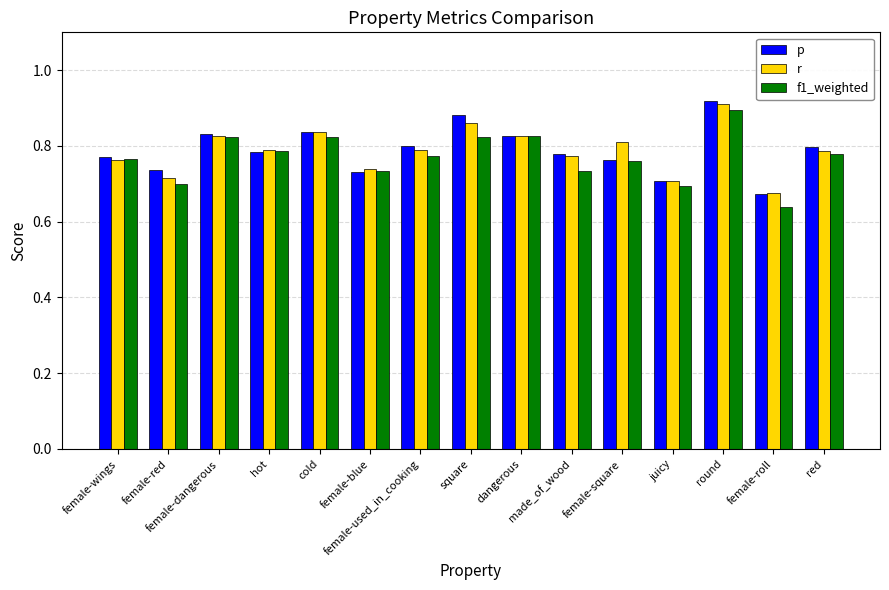

What is the total value across all series at female-red?

2.2